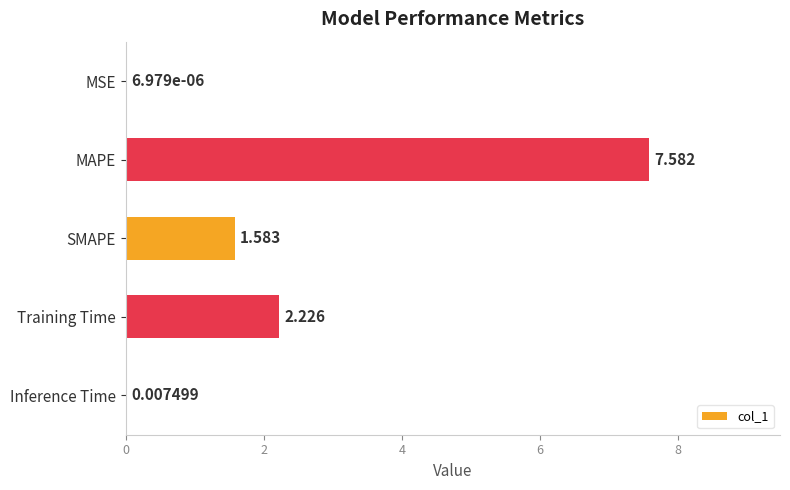

Where is the data nearest to the value 3?

Training Time